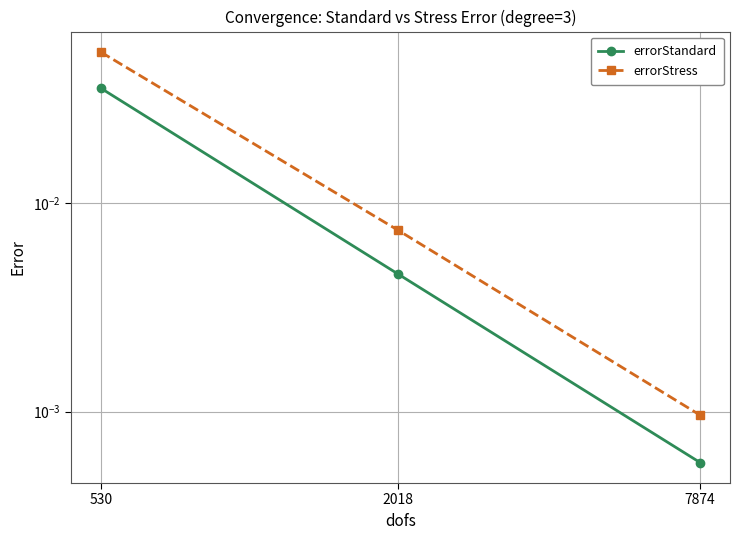

List the series in order of their overall mean, lowest first.

errorStandard, errorStress